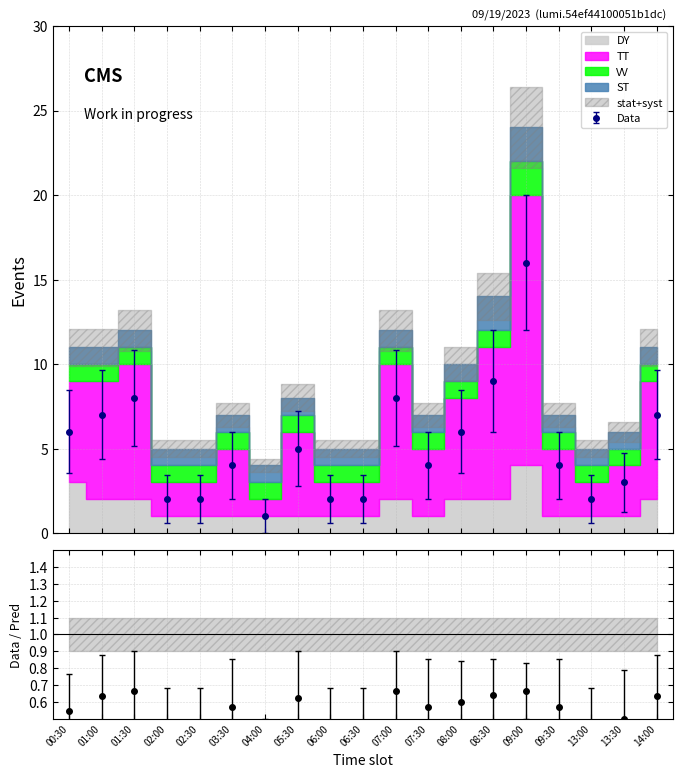

In Data, how many points are higher than both neighbors (excluding endpoints)?

5